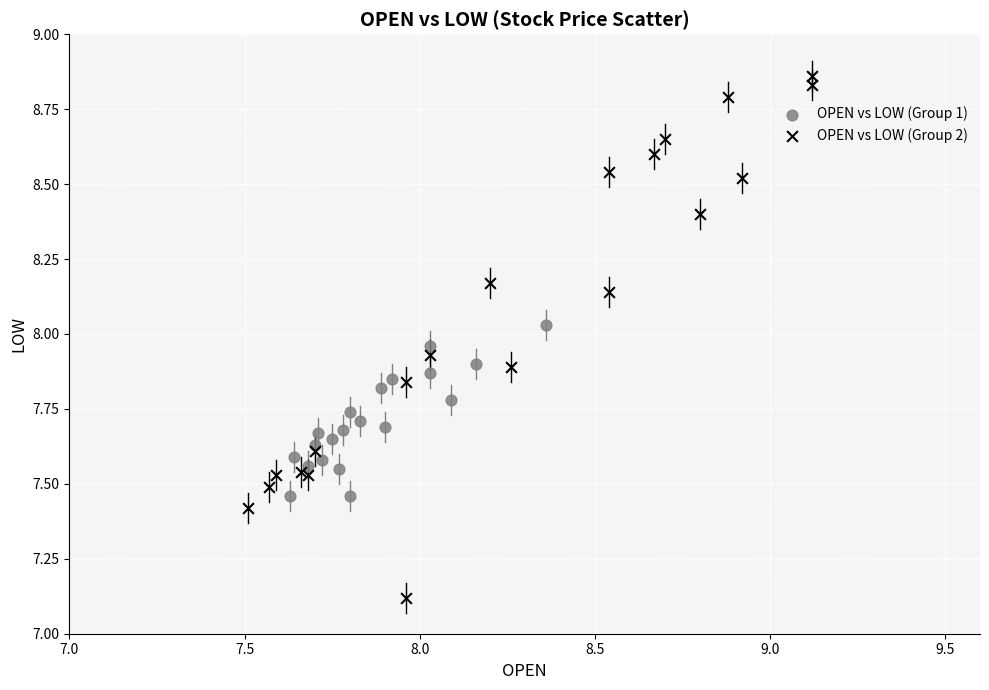

Which series reaches the maximum Y coordinate?

OPEN vs LOW (Group 2)